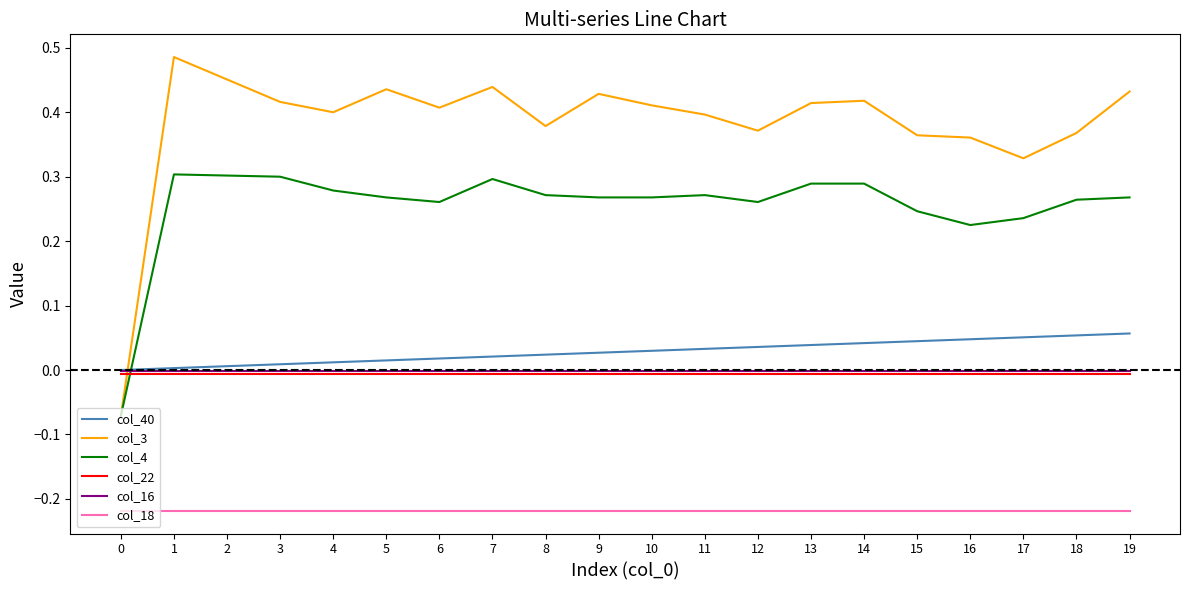

Which series has the largest total across all categories?

col_3